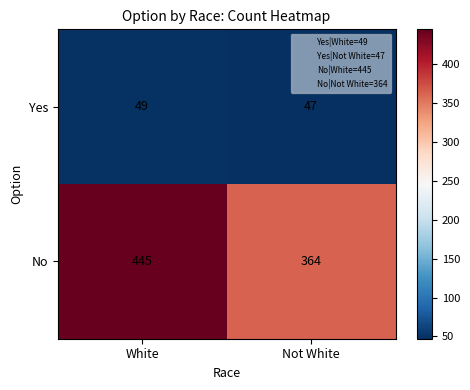

Reading left to right, what are all the values shown in this chart?

Yes: 49	47
No: 445	364